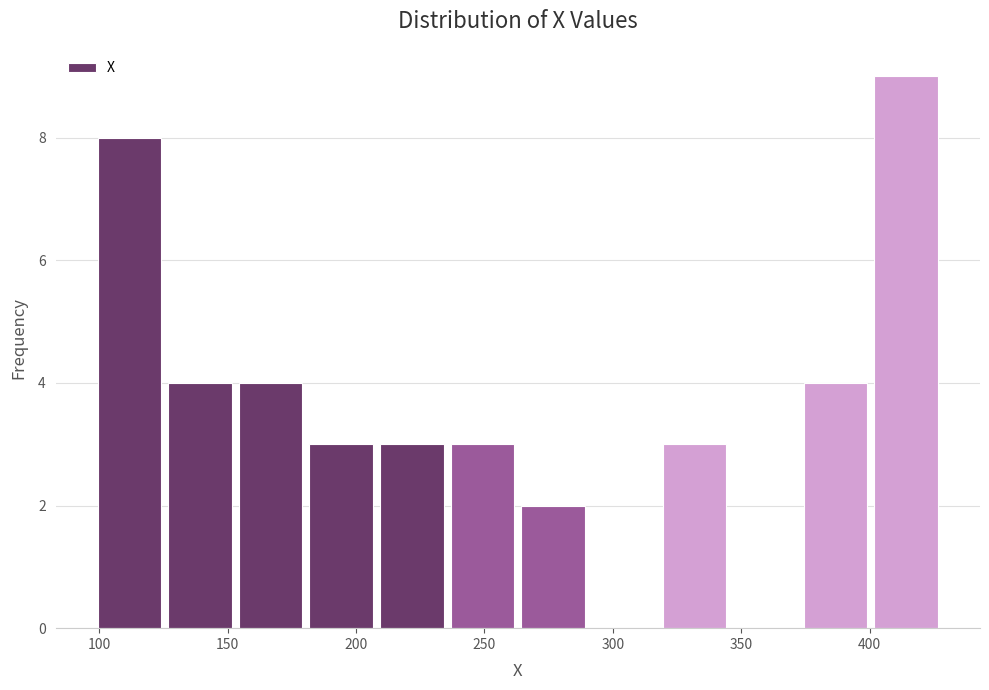

What is the height of the bar covering 373.0 to 400.5 on the x-axis? Neither the bar edges nor the heights are printed on the chart, so give them approximately, as read against the axes.

4